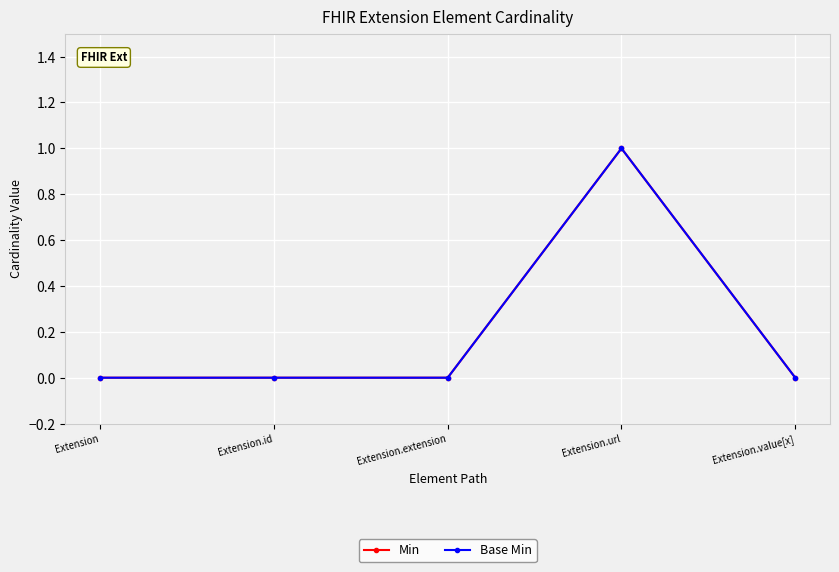

Which category has the highest value across all series?

Extension.url